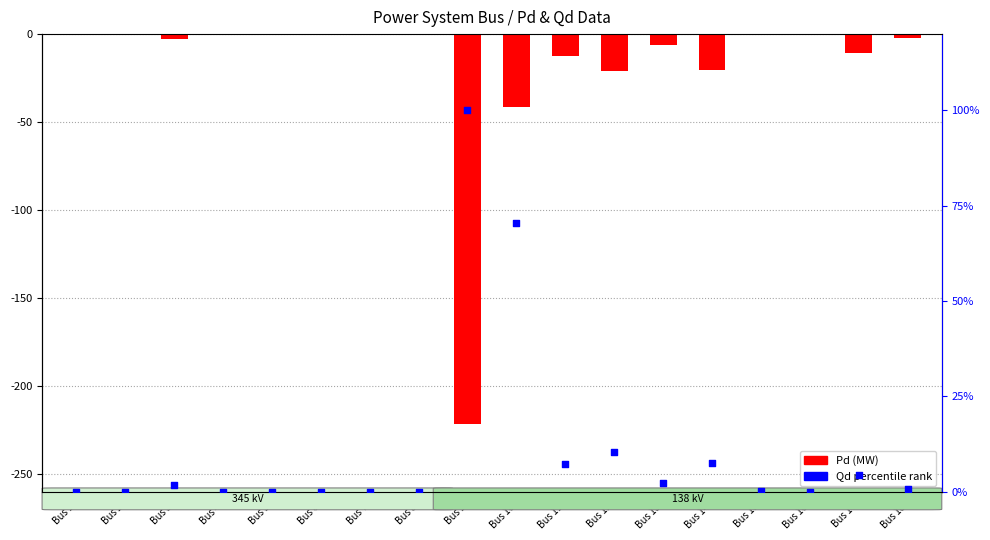

Which series has the widest spread of Y values?

Pd (MW)